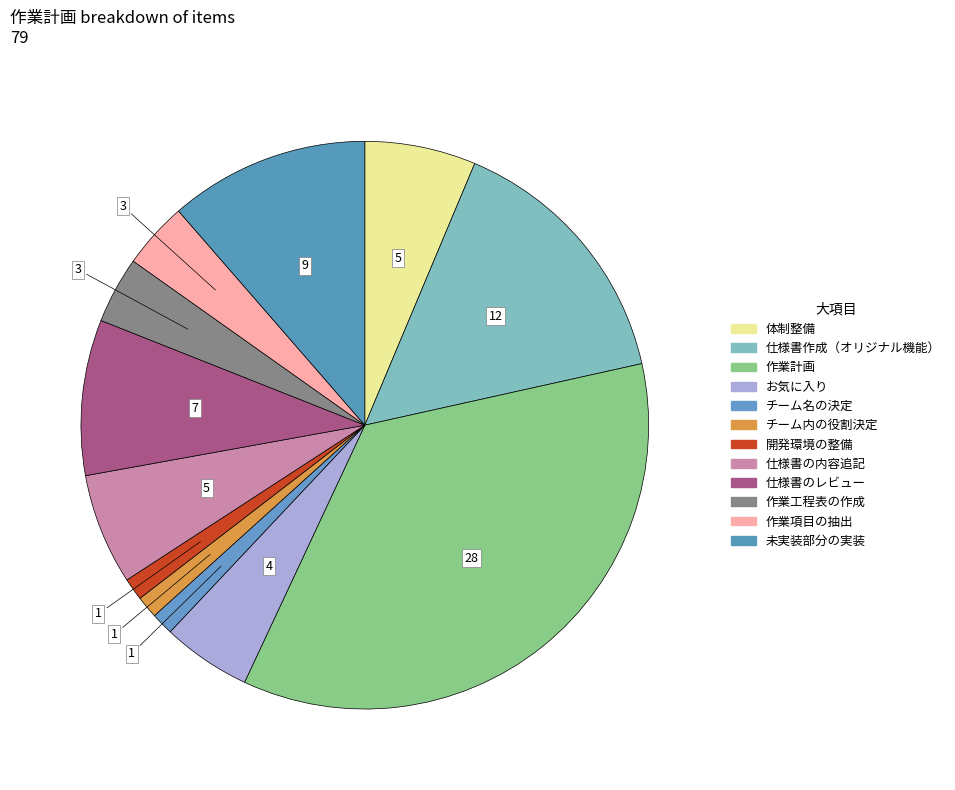

Does 仕様書のレビュー account for over 50% of the chart?

No